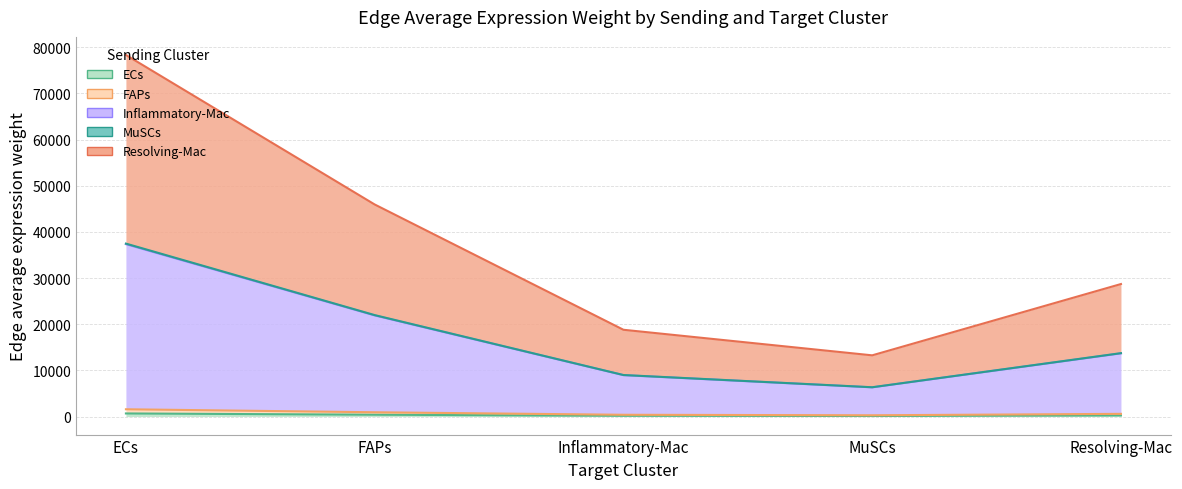

How many series are shown in this chart?

5